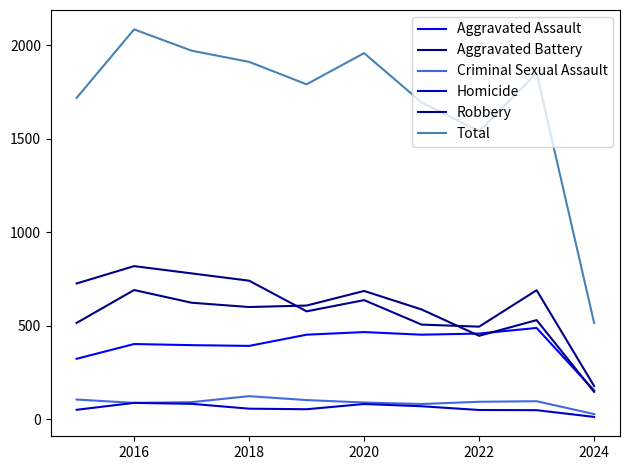

What is the sum of all Robbery values?

6148